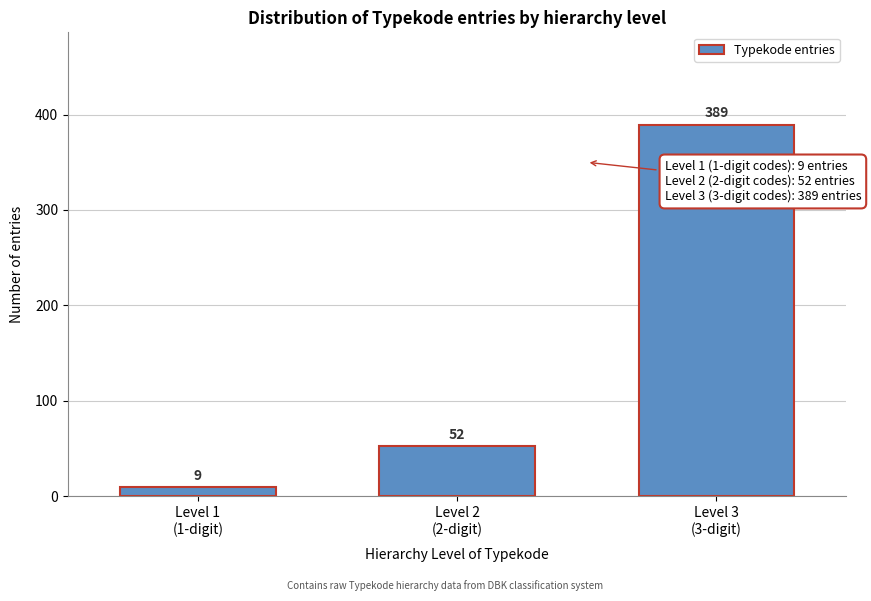

Reading right to left, list all the values displayed in this chart.

389	52	9